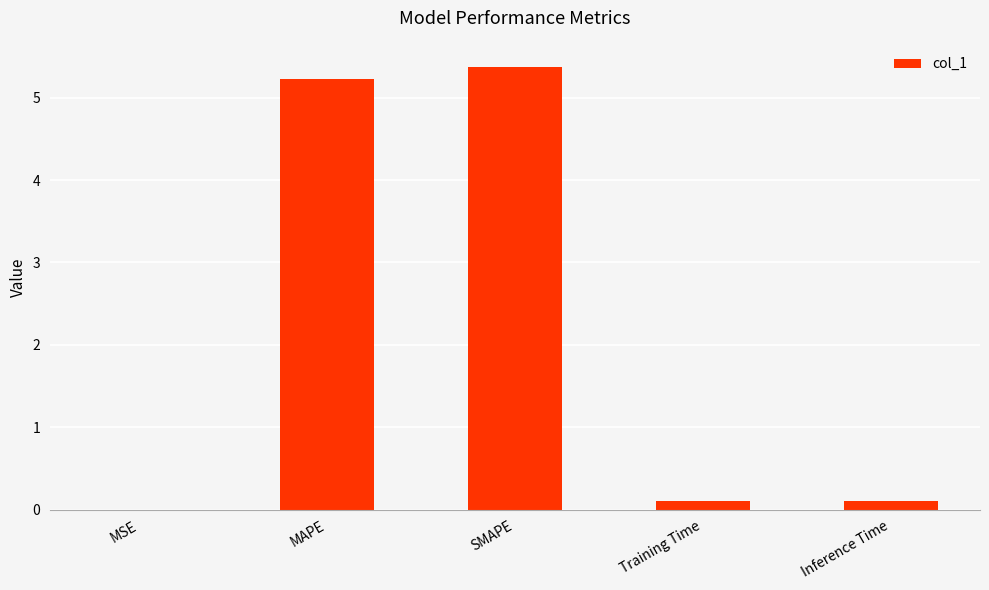

Between MSE and Training Time, which is larger?

Training Time